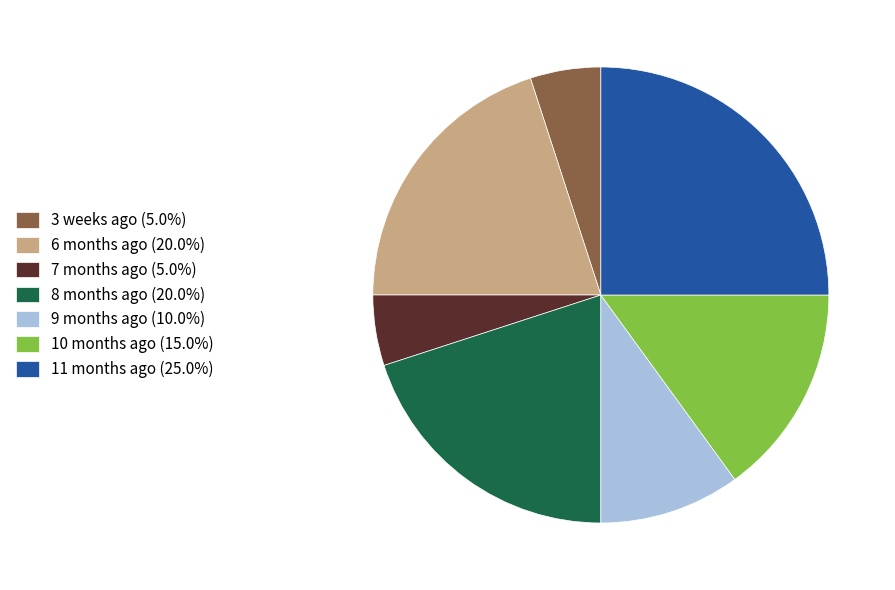

Is 11 months ago (25.0%) the majority of the pie?

No